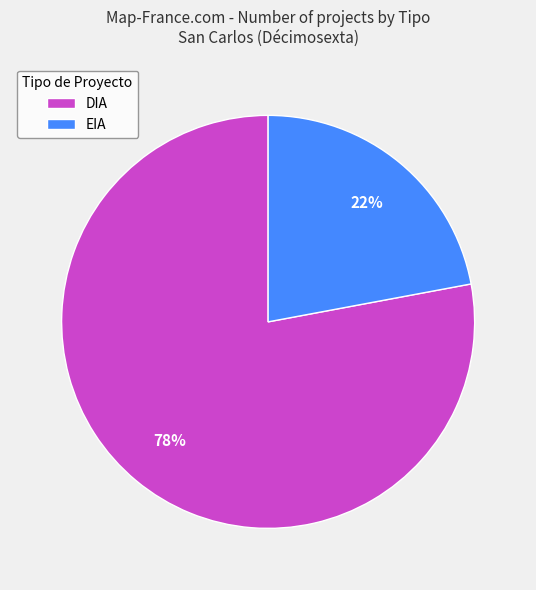

Count the number of slices in the pie.

2